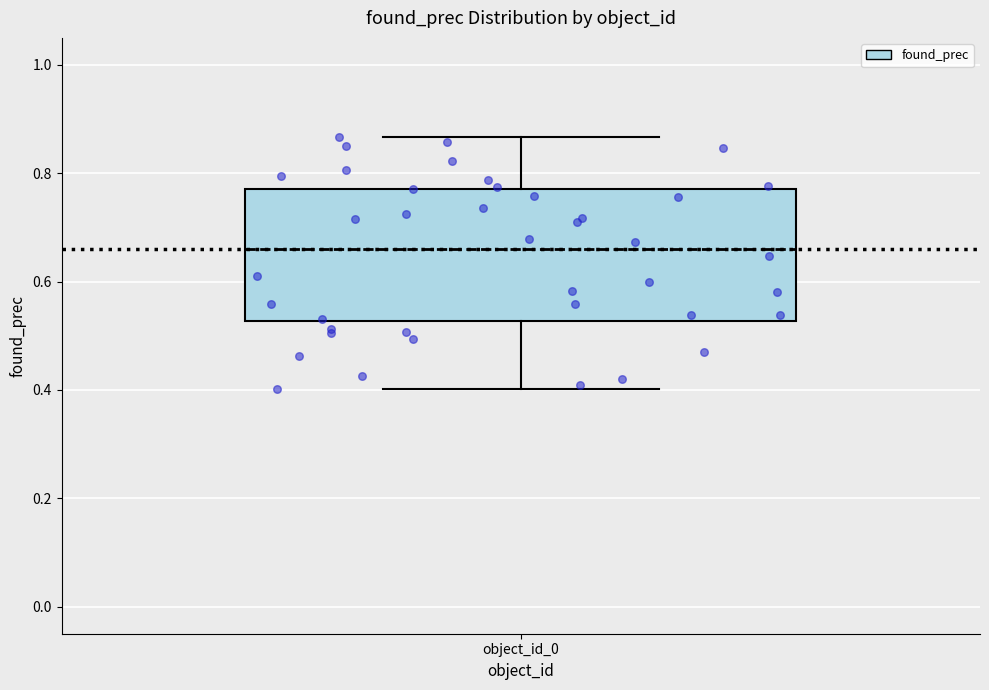

Transcribe this box plot: give where the median line is, the range the box spans, and where the two whiskers end, as read against the y-axis. The values are not printed on the chart, so give them approximately, as read against the axis.

median 0.66, box 0.52 to 0.78, whiskers 0.40 to 0.86